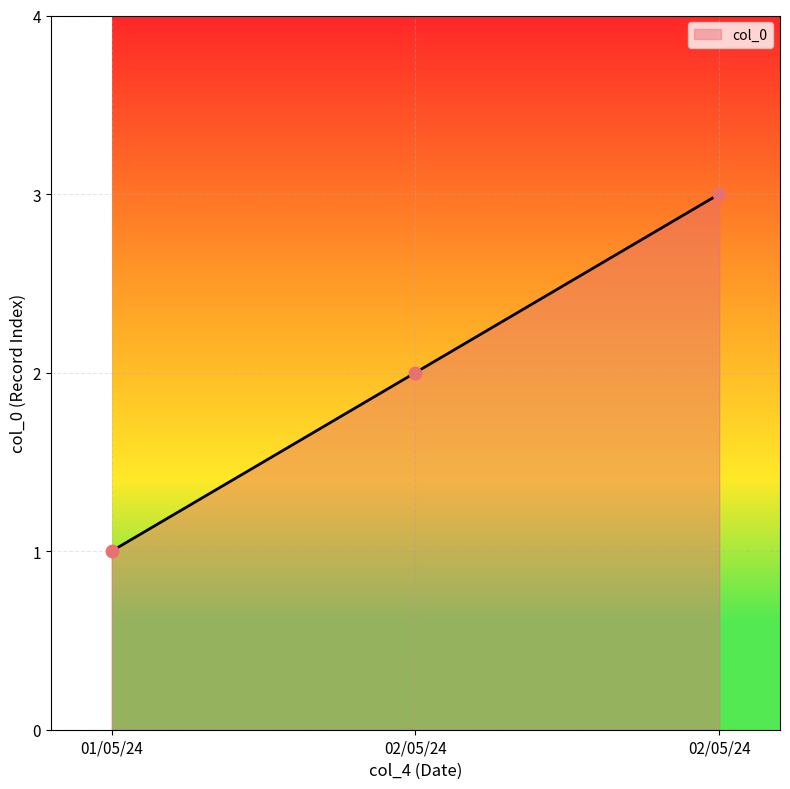

Between 02/05/24 and 01/05/24, which is larger?

02/05/24